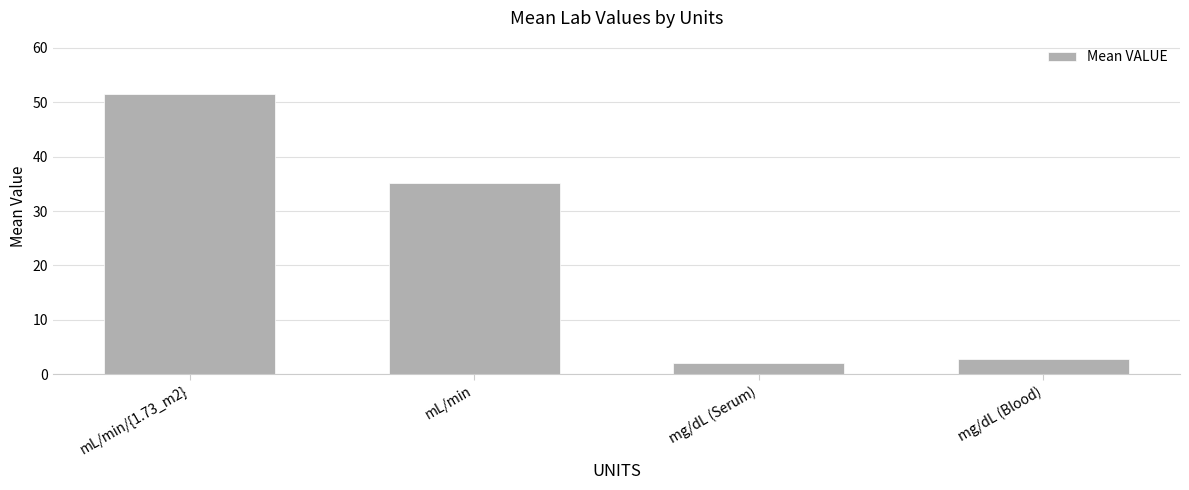

What is the sum of all values?

91.5